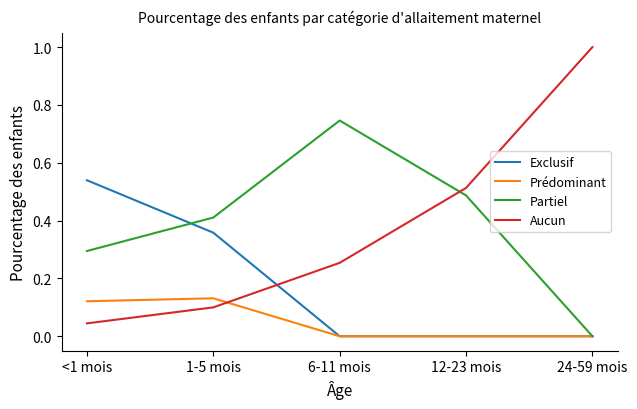

How many times do Exclusif and Aucun cross each other?

1